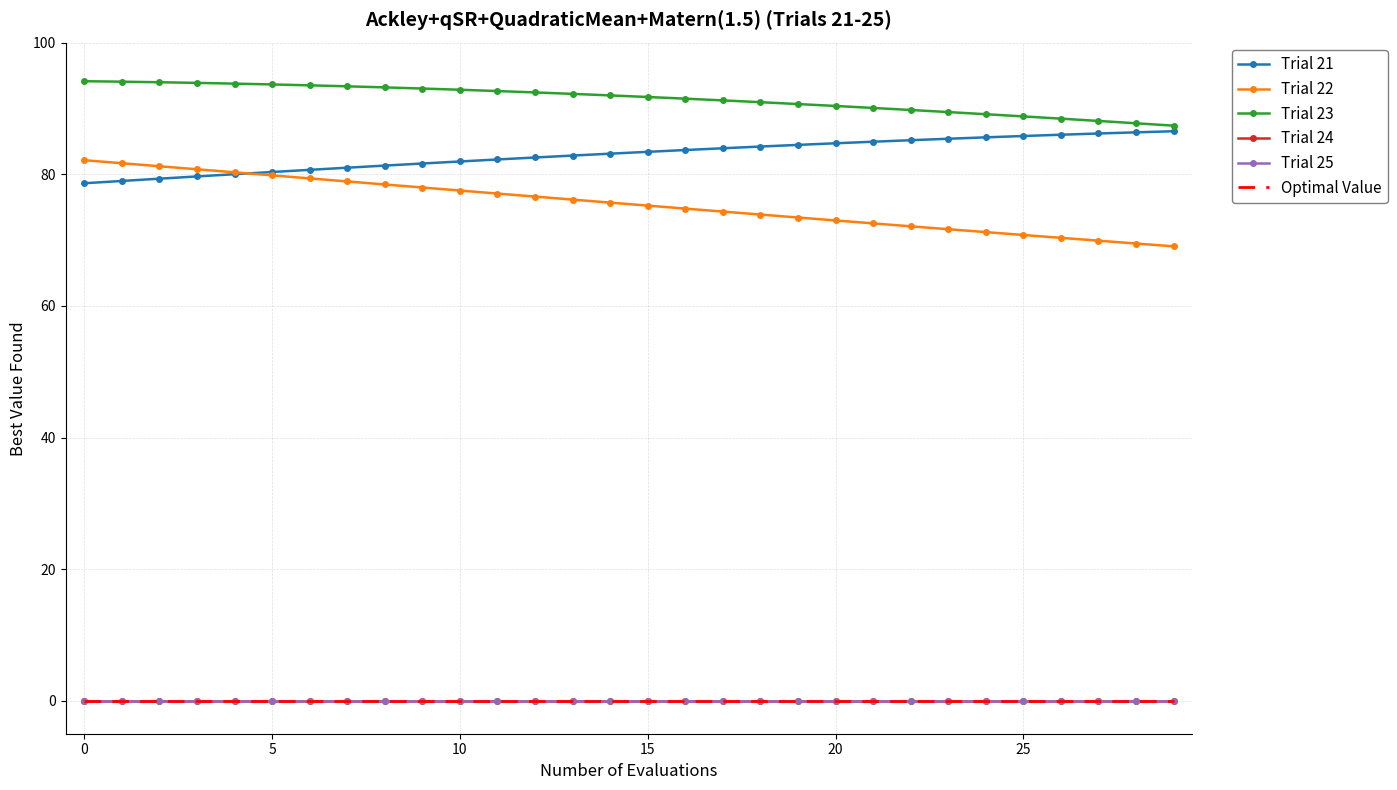

How many values in the Trial 21 series exceed 83?

16